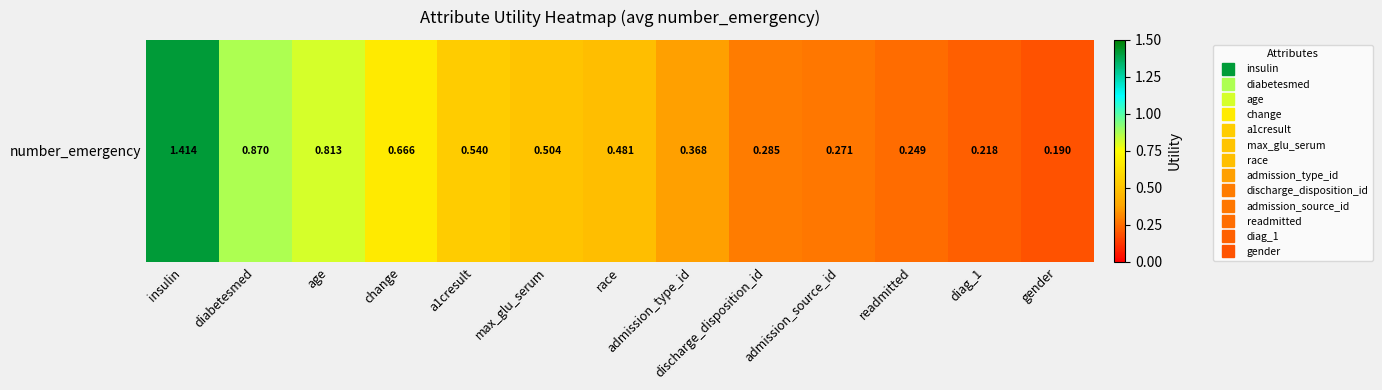

Read the value at max_glu_serum.

0.5